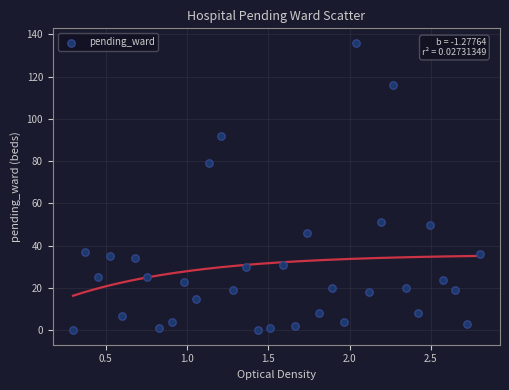

What Y value in the scatter plot is closest to 68?

79